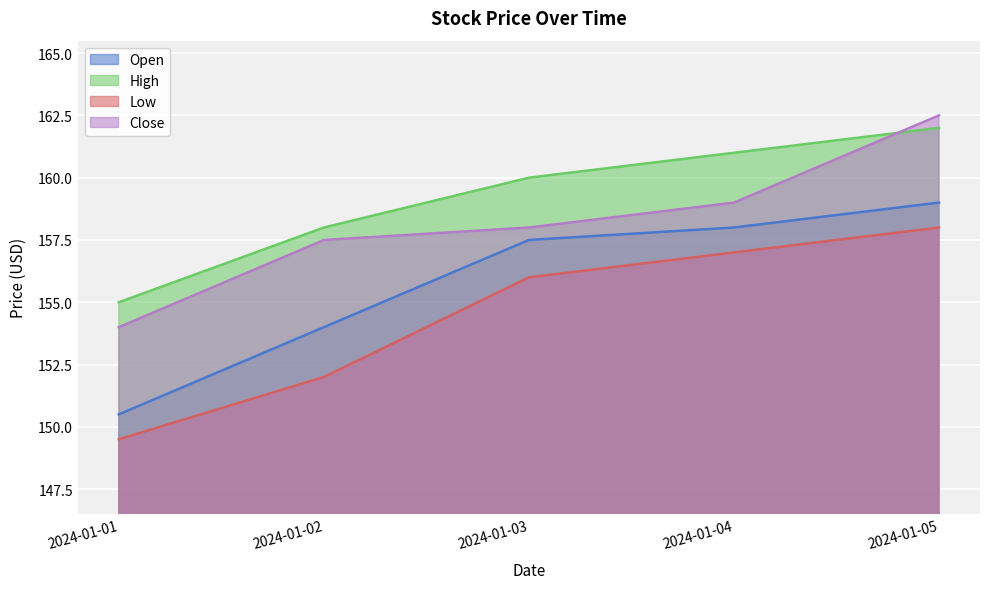

What is the smallest value displayed?

149.5